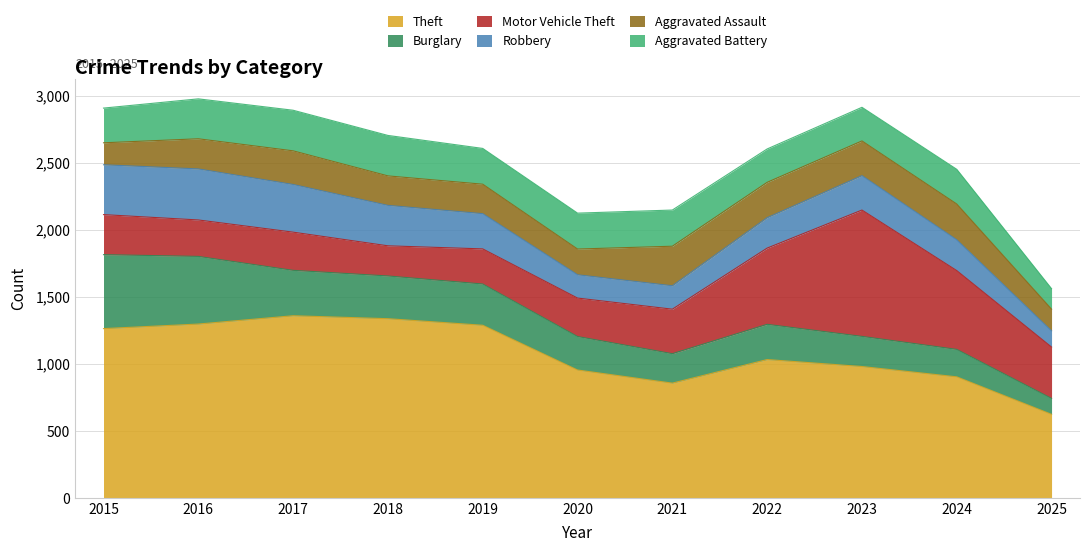

How many lines are shown in the chart?

6